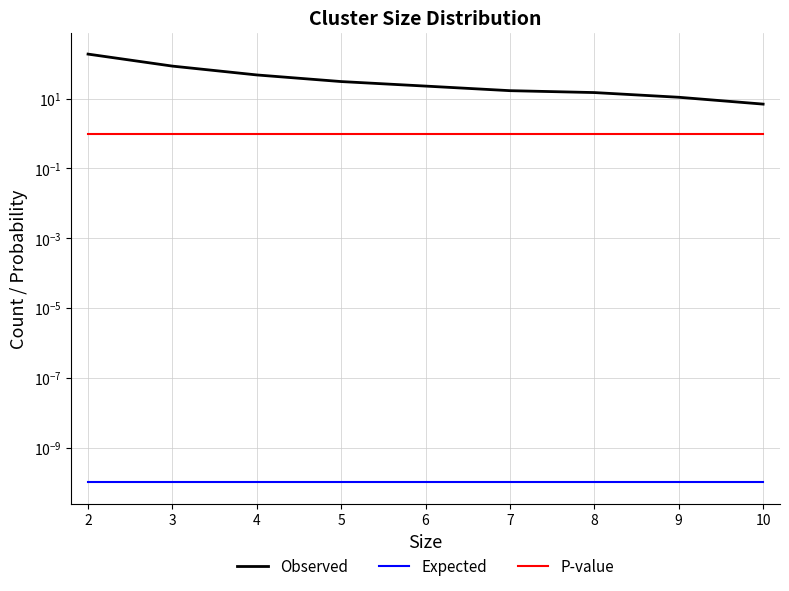

What are all the series names shown in the legend?

Observed, Expected, P-value